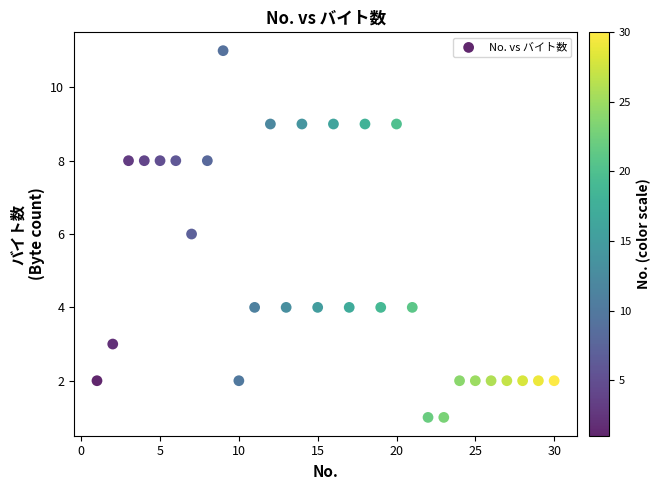

What is the range of Y values (max minus min)?

10